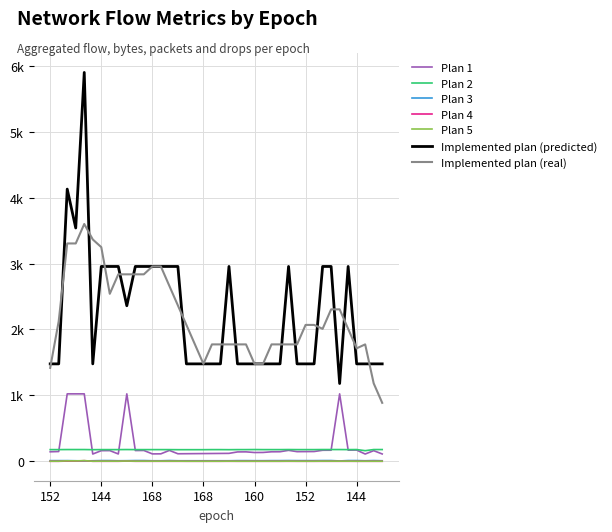

Is this an area chart (filled region under the line)?

No